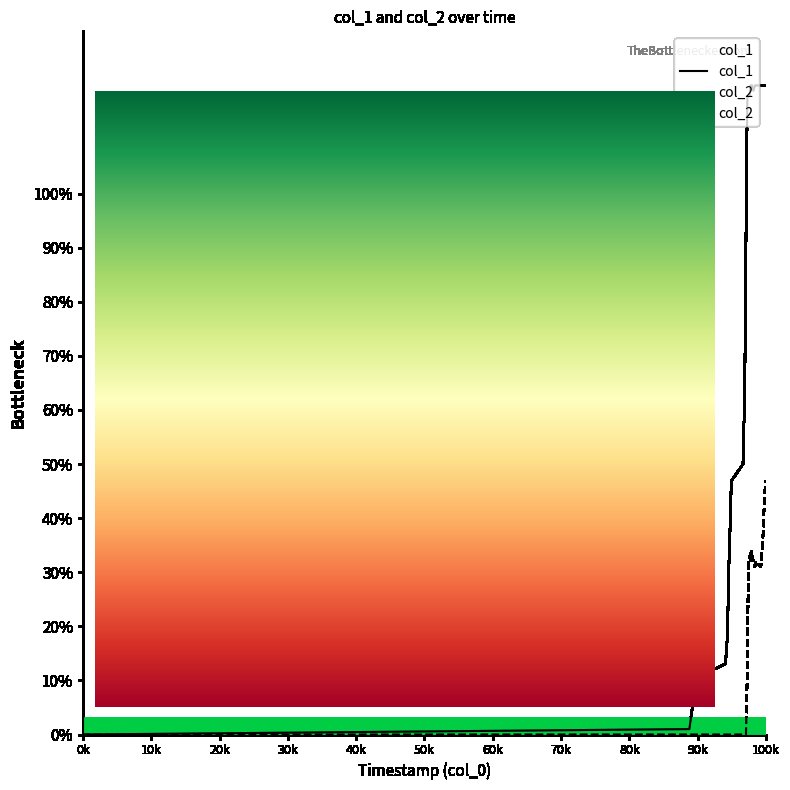

In col_1, how many points are higher than both neighbors (excluding endpoints)?

1